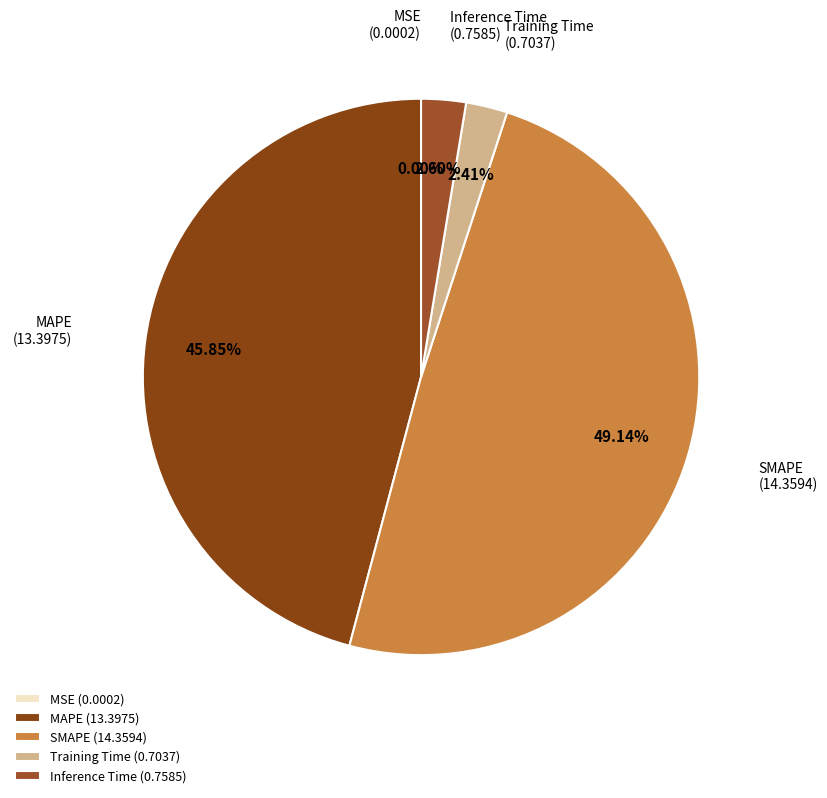

Between SMAPE (14.3594) and MAPE (13.3975), which is larger?

SMAPE (14.3594)